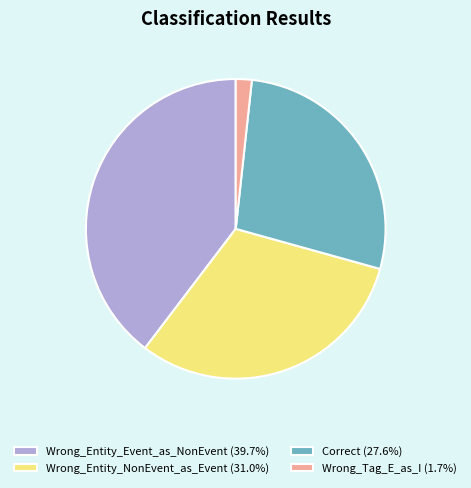

Approximately how many times larger is the value at Wrong_Entity_Event_as_NonEvent (39.7%) compared to Wrong_Tag_E_as_I (1.7%)?

23.0